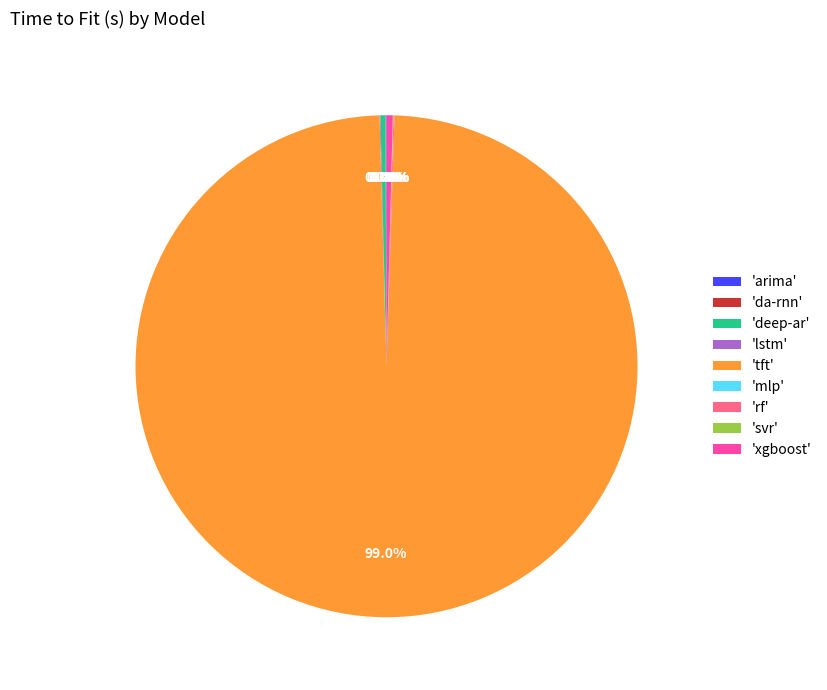

What is the largest slice in the pie chart?

'tft'